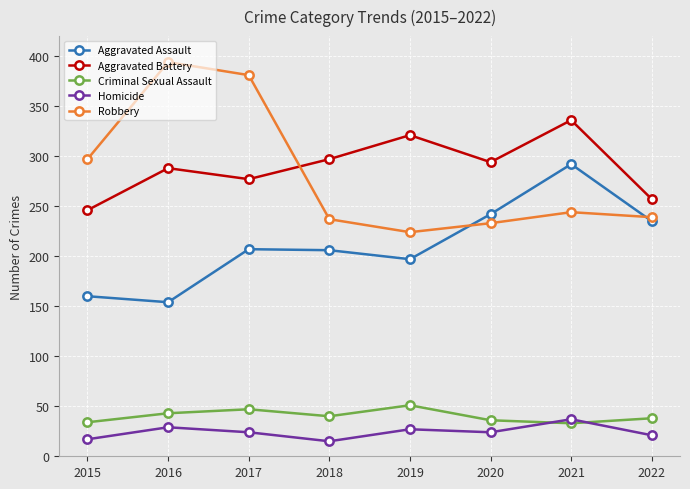

Between 2020 and 2021, which series saw the biggest shift?

Aggravated Assault